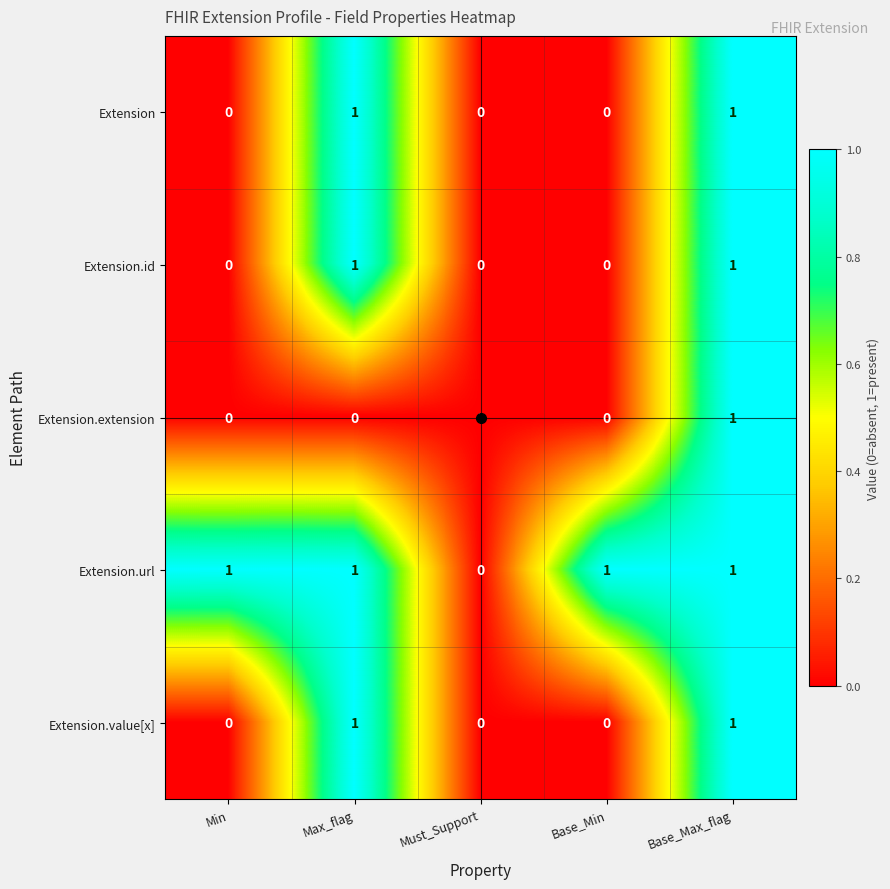

Between Min and Must_Support, which series saw the biggest shift?

Extension.url